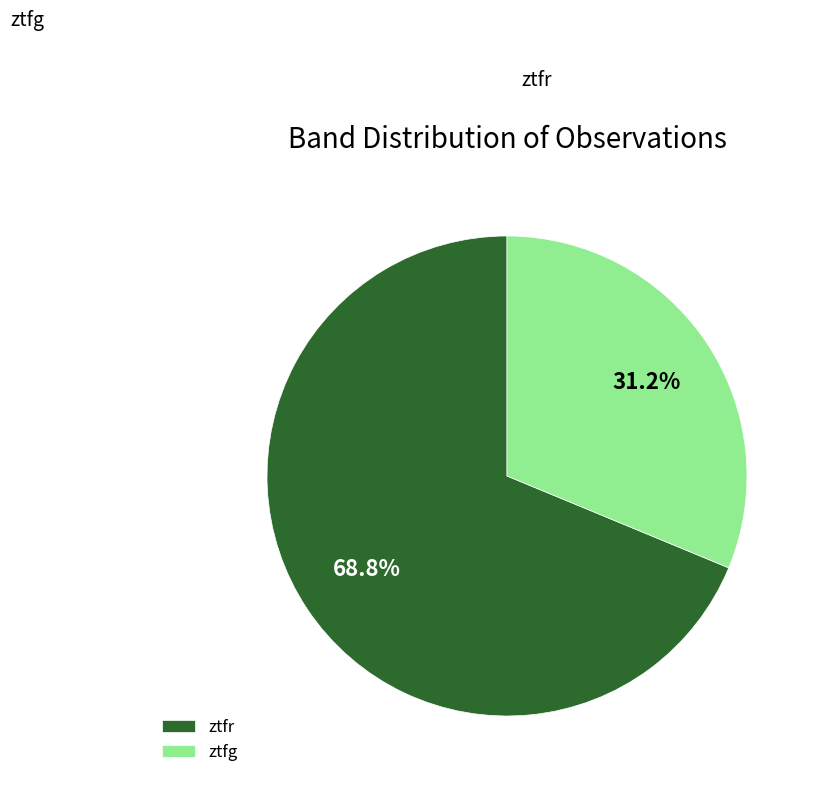

What percentage do ztfg and ztfr together represent?

100.0%